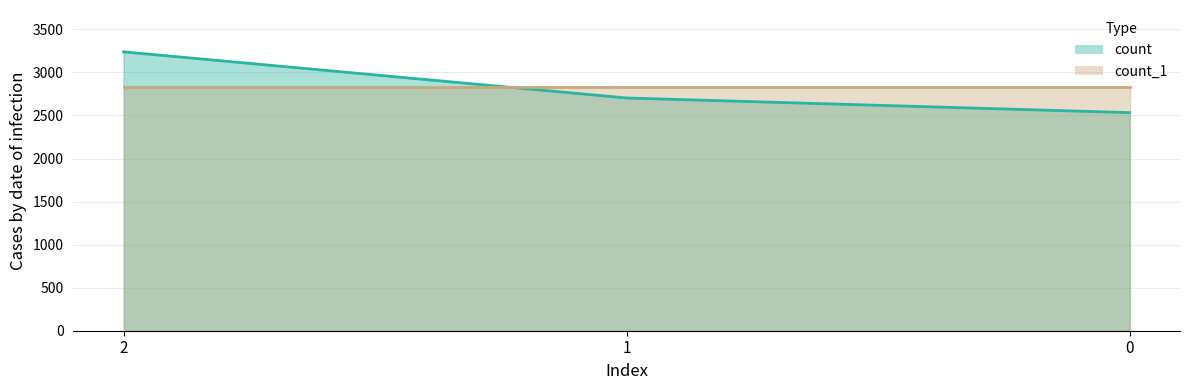

What is the average value?

2825